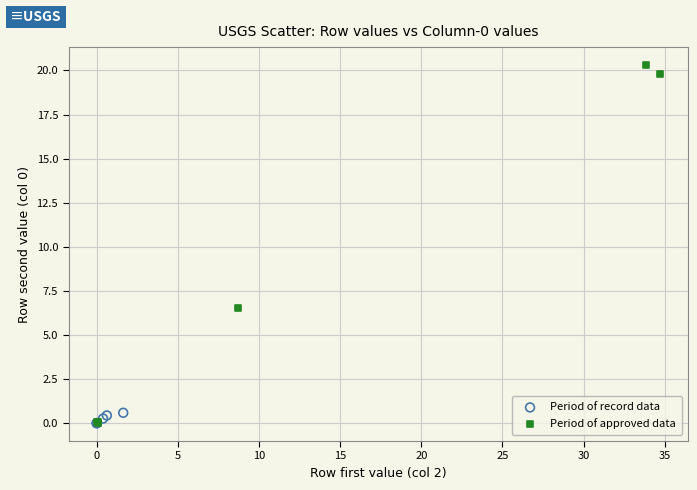

Which series contains the highest Y value?

Period of approved data